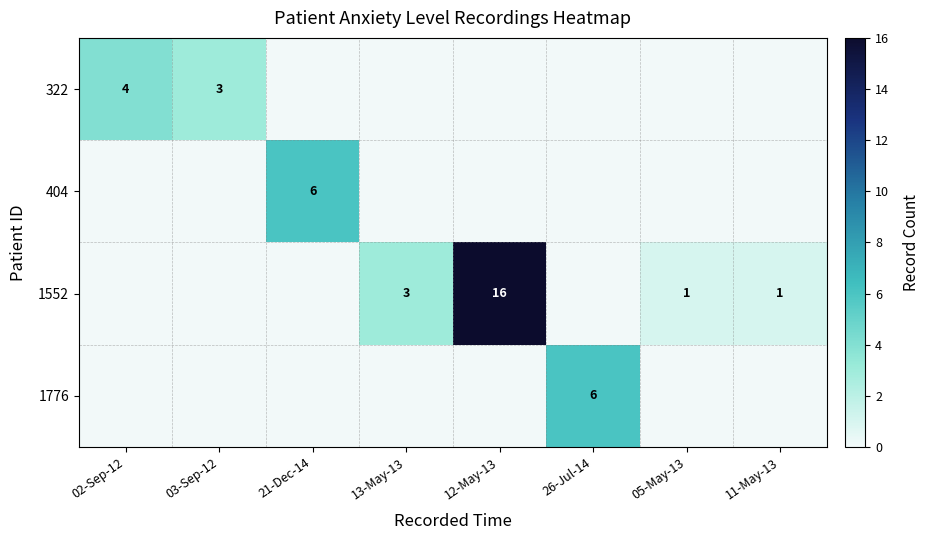

The 322 series shows 4 at 02-Sep-12. True or false?

True